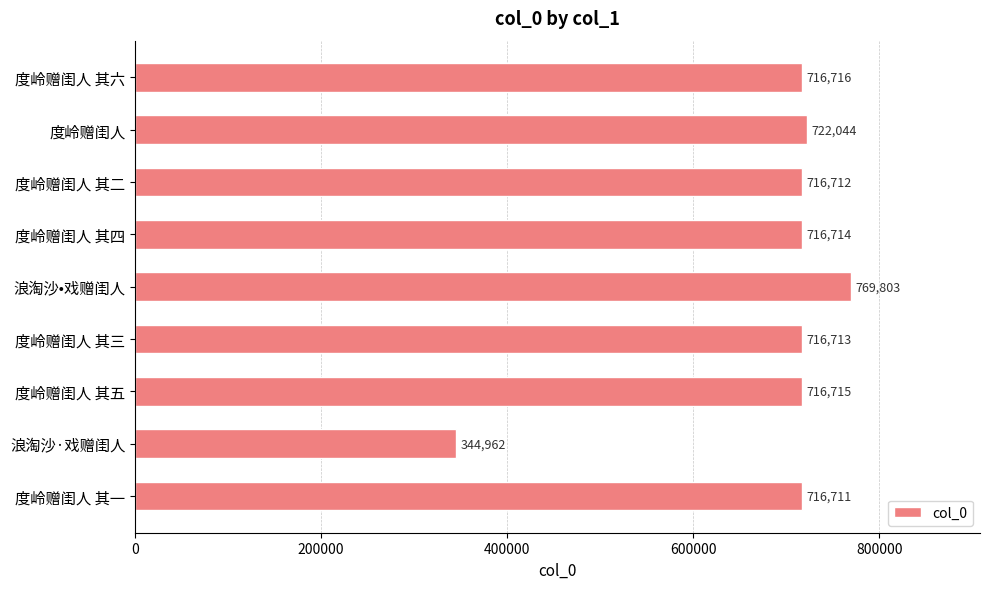

What is the change in value from 浪淘沙•戏赠闺人 to 度岭赠闺人 其五?

-53088